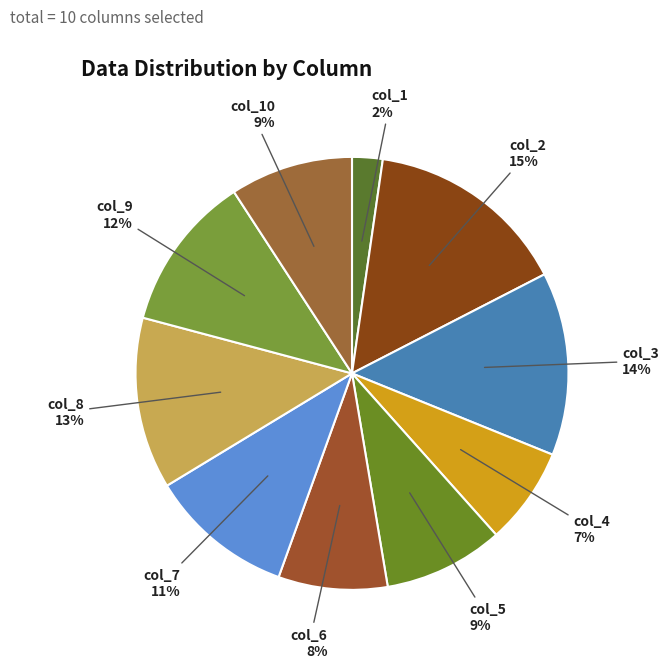

Do col_1 and col_10 together represent more than half of the pie?

No